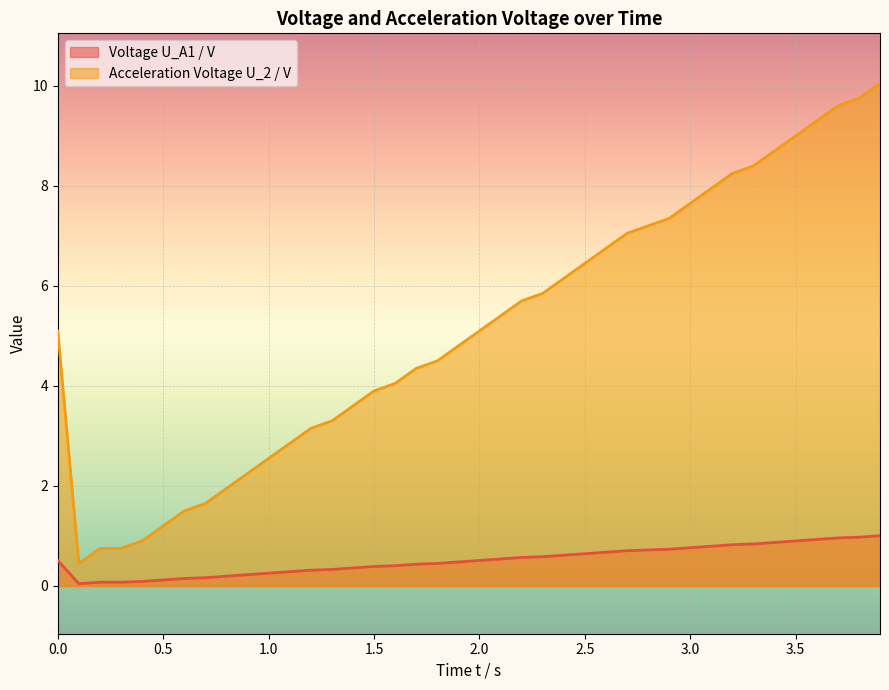

Reading left to right, what are all the values shown in this chart?

Voltage U_A1 / V: 0.0=0.5	0.1=0.0	0.2=0.1	0.3=0.1	0.4=0.1	0.5=0.1	0.6=0.1	0.7=0.2	0.8=0.2	0.9=0.2	1.0=0.3	1.1=0.3	1.2=0.3	1.3=0.3	1.4=0.4	1.5=0.4	1.6=0.4	1.7=0.4	1.8=0.5	1.9=0.5	2.0=0.5	2.1=0.5	2.2=0.6	2.3=0.6	2.4=0.6	2.5=0.6	2.6=0.7	2.7=0.7	2.8=0.7	2.9=0.7	3.0=0.8	3.1=0.8	3.2=0.8	3.3=0.8	3.4=0.9	3.5=0.9	3.6=0.9	3.7=1.0	3.8=1.0	3.9=1.0
Acceleration Voltage U_2 / V: 0.0=5.1	0.1=0.5	0.2=0.8	0.3=0.8	0.4=0.9	0.5=1.2	0.6=1.5	0.7=1.6	0.8=1.9	0.9=2.2	1.0=2.5	1.1=2.9	1.2=3.1	1.3=3.3	1.4=3.6	1.5=3.9	1.6=4.0	1.7=4.3	1.8=4.5	1.9=4.8	2.0=5.1	2.1=5.4	2.2=5.7	2.3=5.8	2.4=6.2	2.5=6.5	2.6=6.8	2.7=7.0	2.8=7.2	2.9=7.3	3.0=7.7	3.1=8.0	3.2=8.2	3.3=8.4	3.4=8.7	3.5=9.0	3.6=9.3	3.7=9.6	3.8=9.8	3.9=10.1